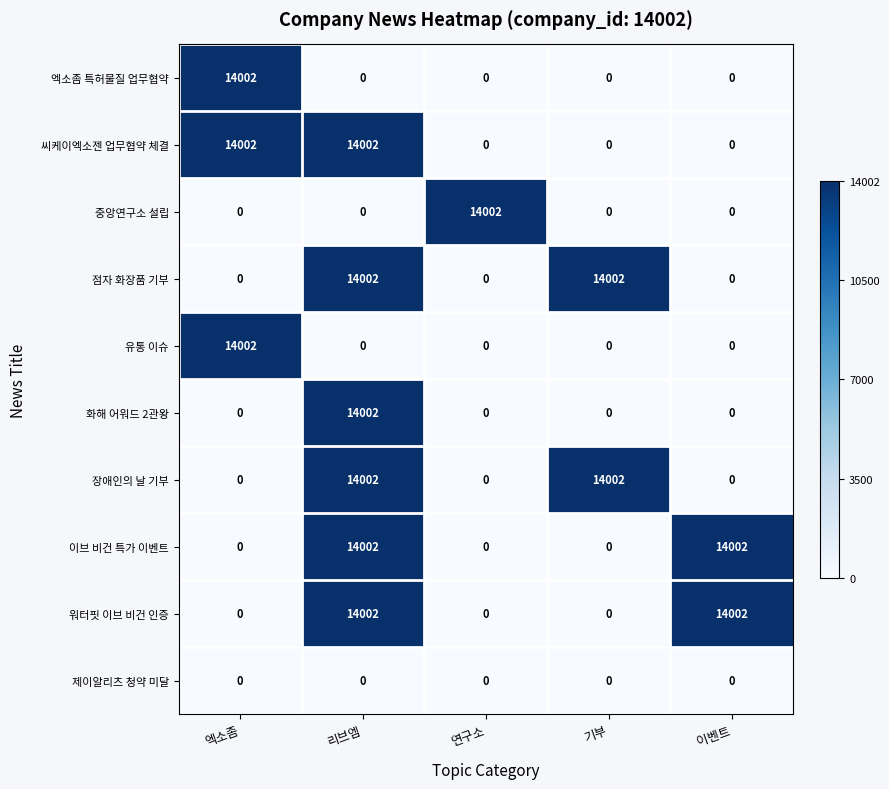

What is the maximum value for 중앙연구소 설립?

14002